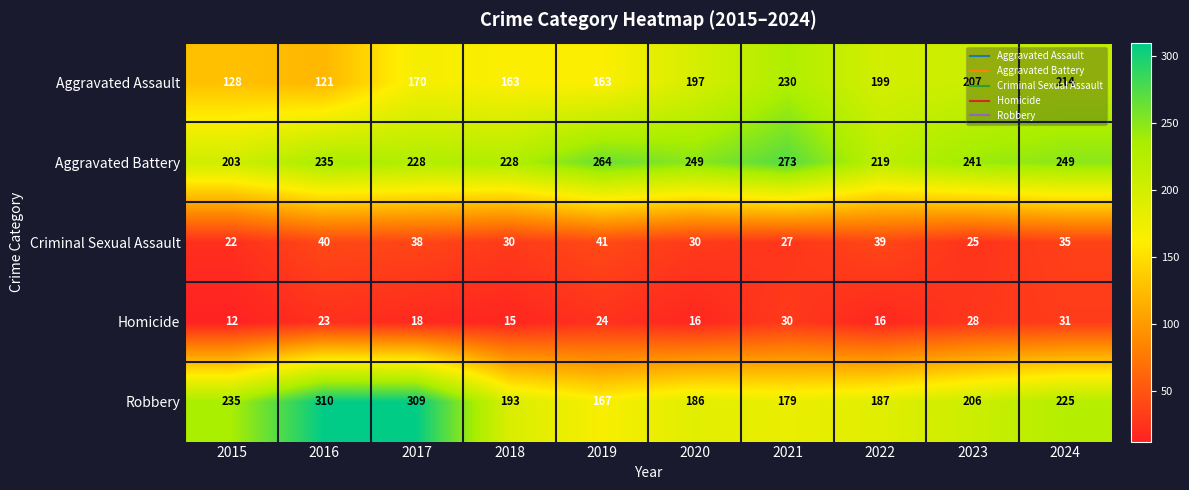

What value does the Criminal Sexual Assault series have at 2017?

38